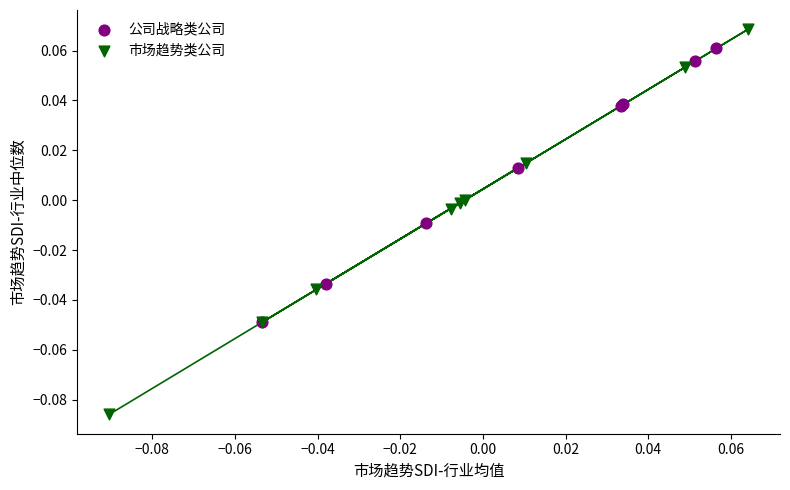

Which series has the widest spread of Y values?

市场趋势类公司